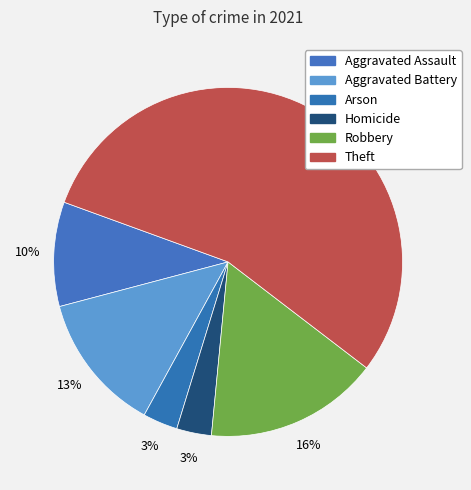

How many slices are in this pie chart?

6